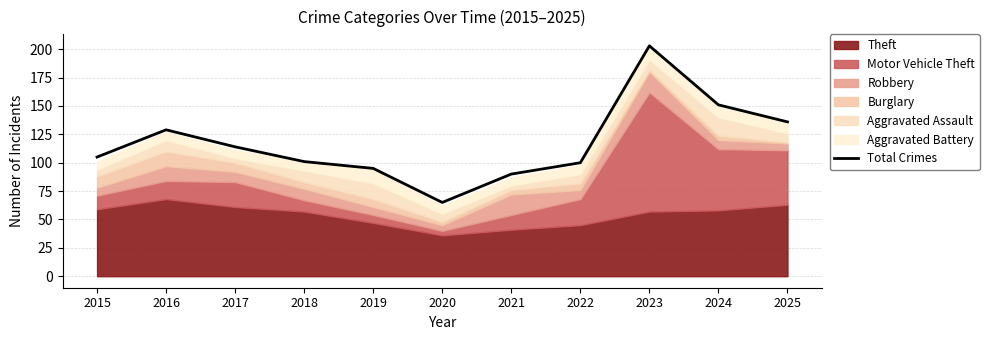

What is the change in value from 2022 to 2023?

+103